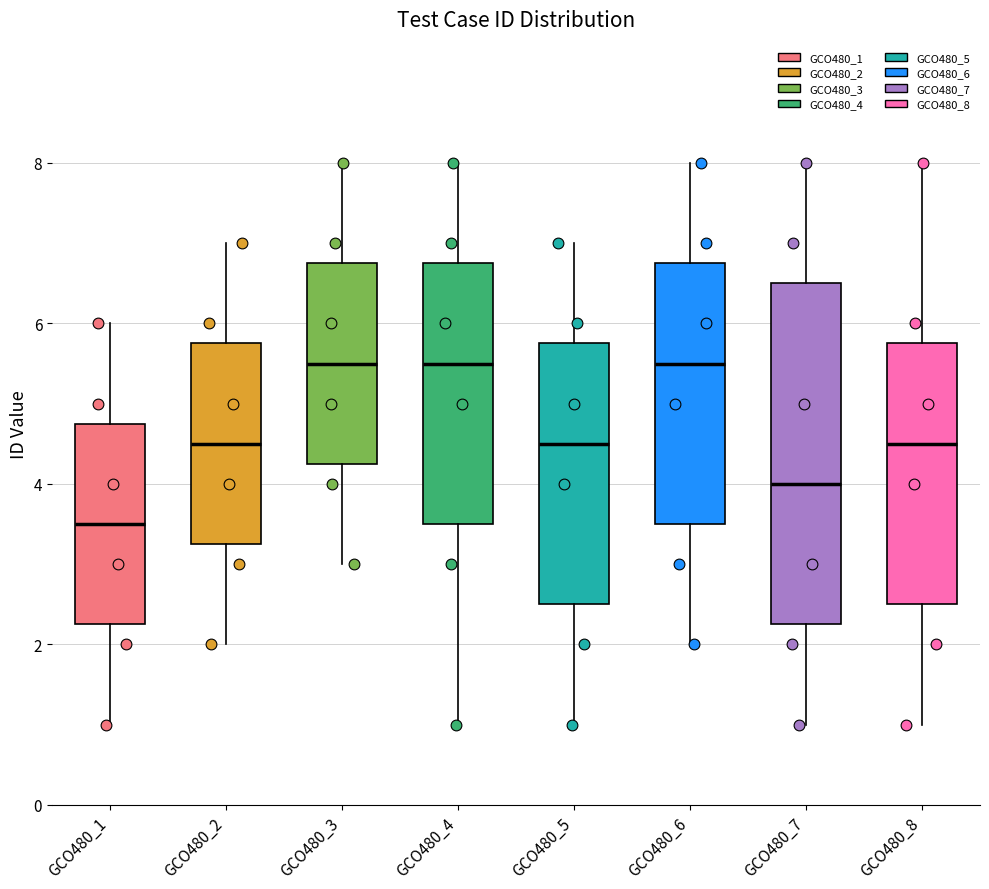

Where is the lower edge of the box for GCO480_1 on the y-axis? The values are not printed on the chart, so give them approximately, as read against the axis.

2.2